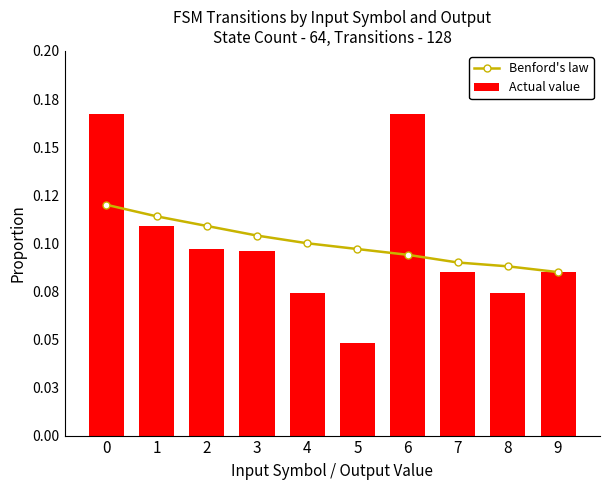

The value of Benford's law at 0 is 0.1. True or false?

True